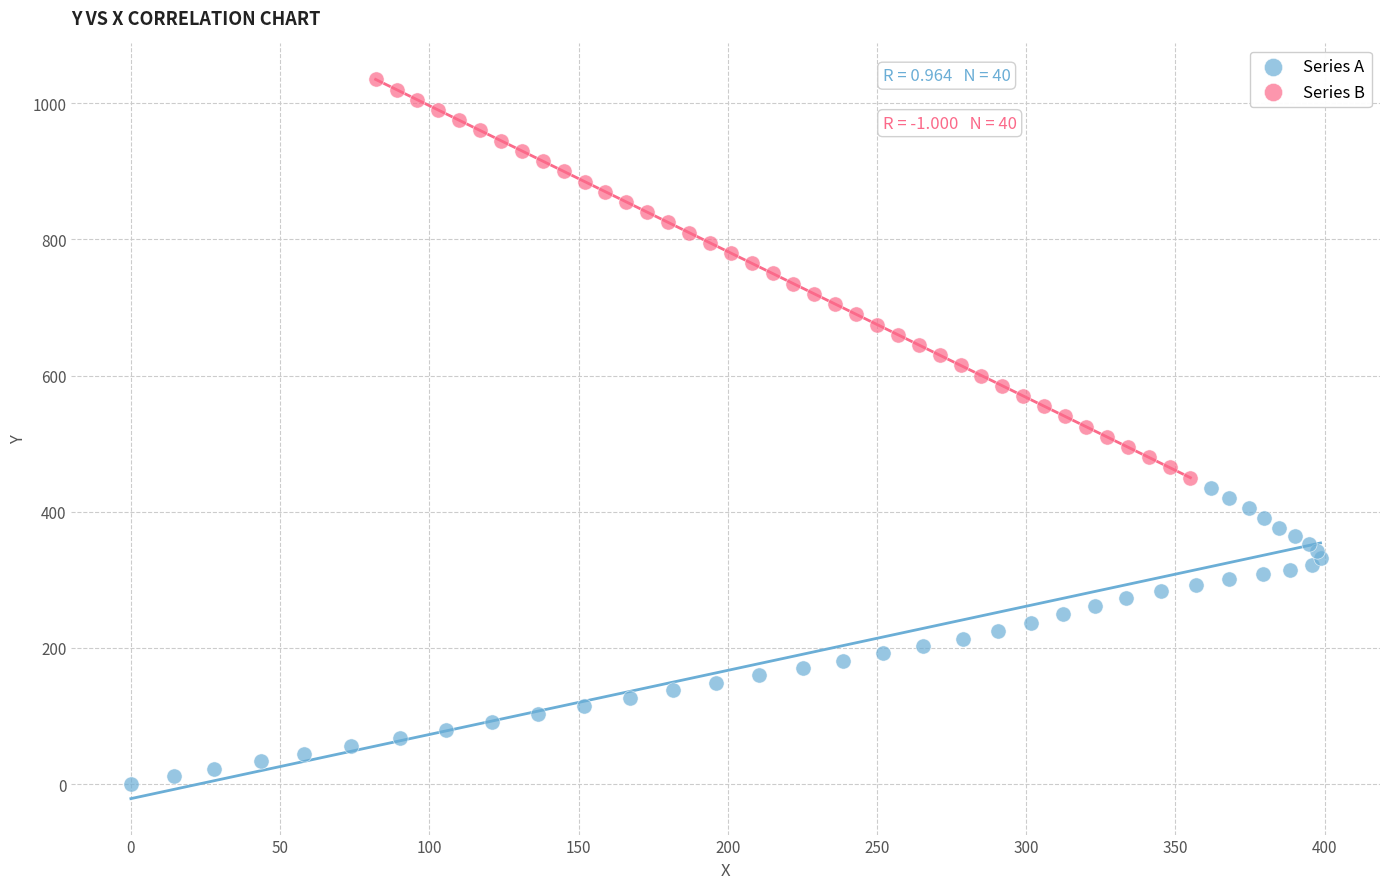

What are all the series names shown in the legend?

Series A, Series B